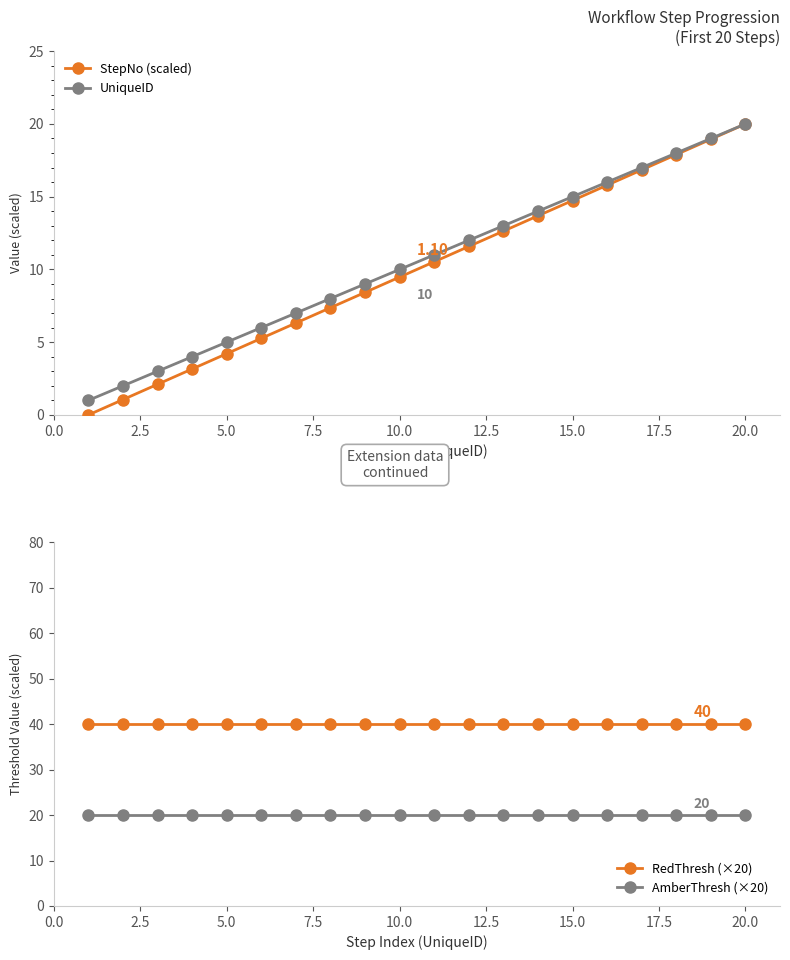

True or false: StepNo (scaled) has more than 1 interior local peaks.

False